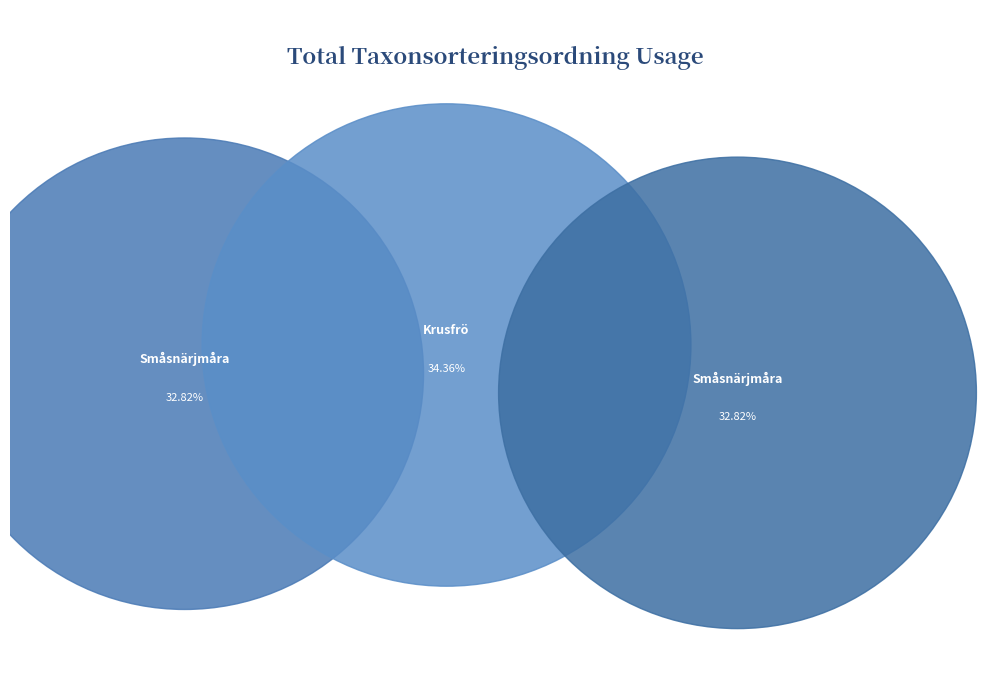

Which category has the smallest portion of the pie?

Småsnärjmåra (102271172)